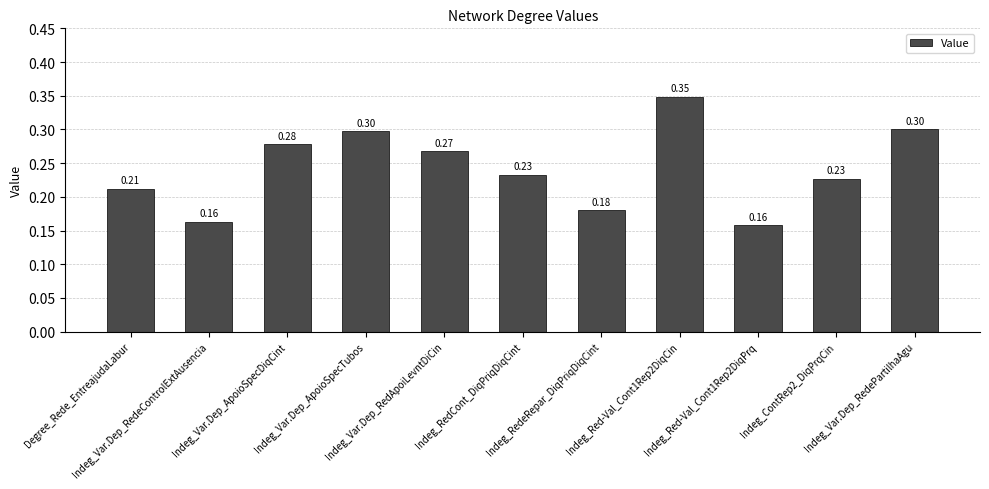

What is the sum of all values?

2.7